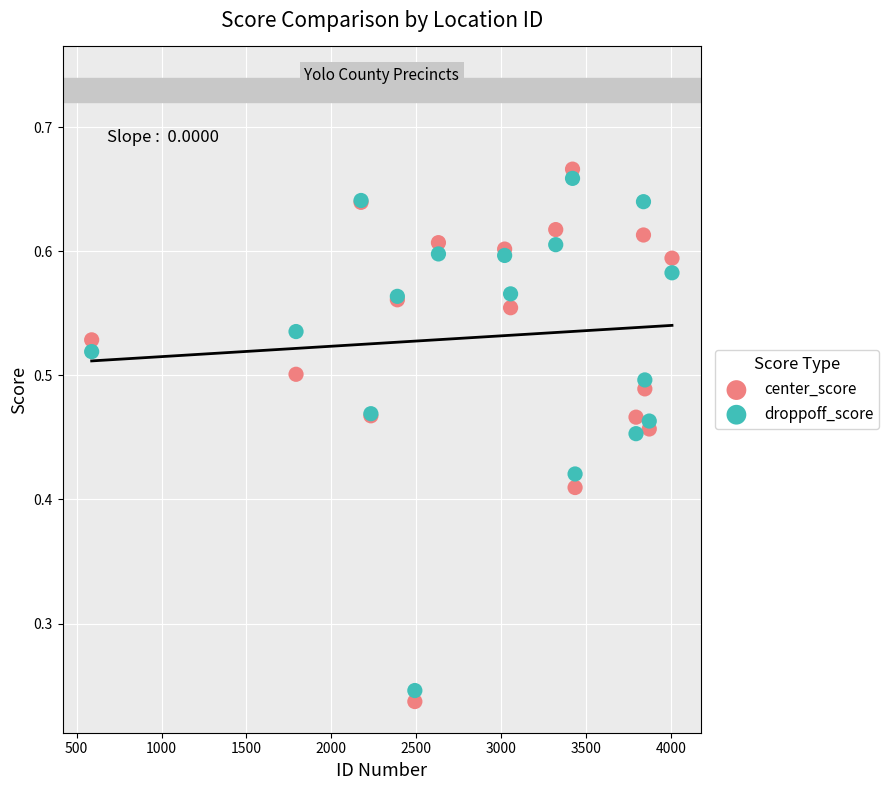

Which series has the largest Y range (max minus min)?

center_score